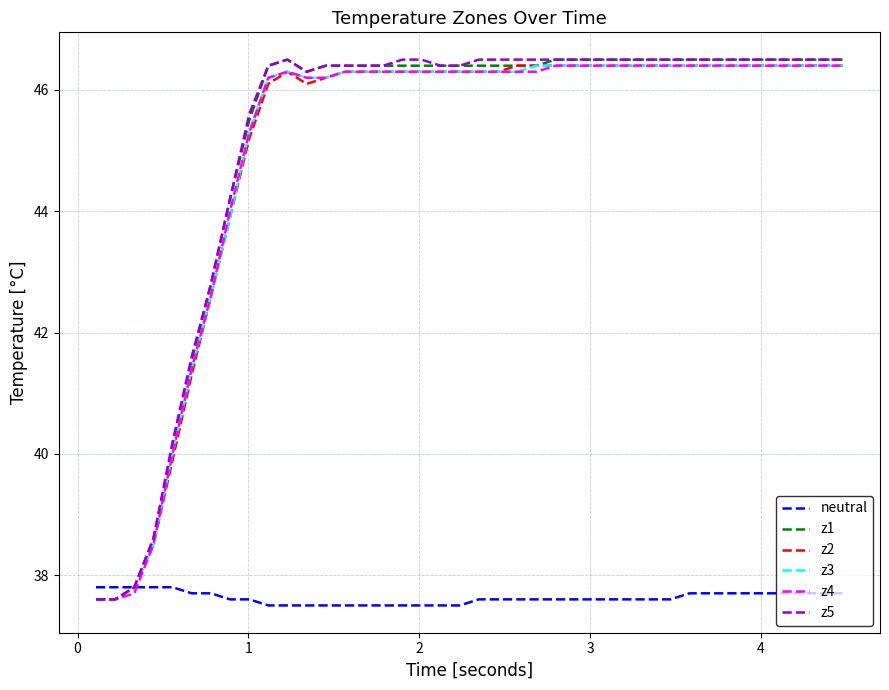

What is the minimum value for z5?

37.6